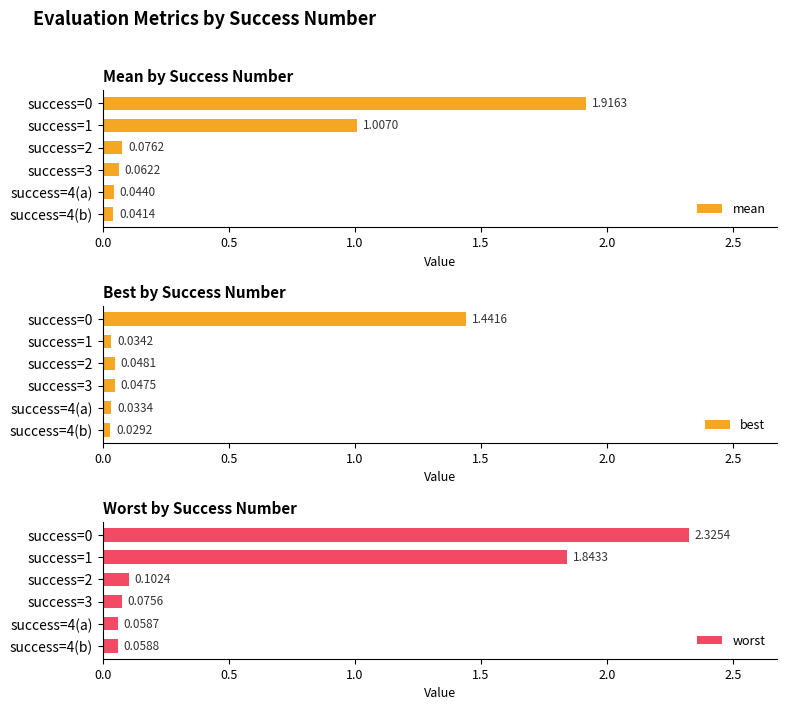

Reading left to right, list all the values displayed in this chart.

mean: 1.9	1.0	0.1	0.1	0.0	0.0
best: 1.4	0.0	0.0	0.0	0.0	0.0
worst: 2.3	1.8	0.1	0.1	0.1	0.1